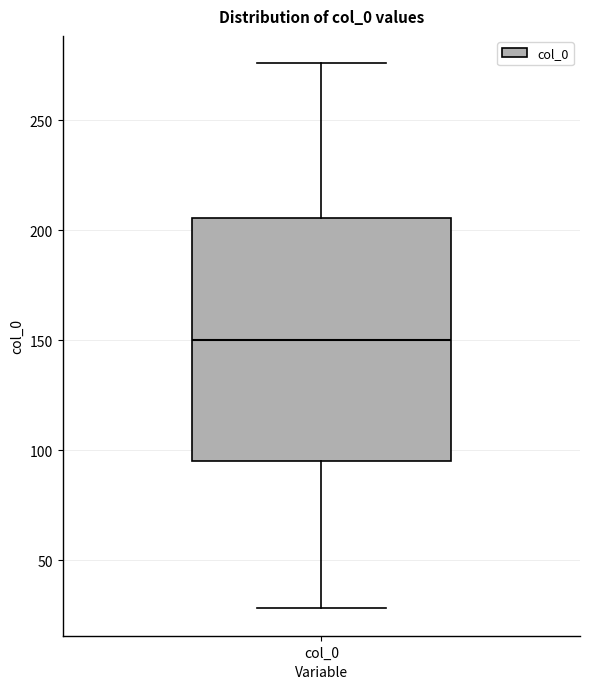

Where does the lower whisker of the box for col_0 end on the y-axis? The values are not printed on the chart, so give them approximately, as read against the axis.

30